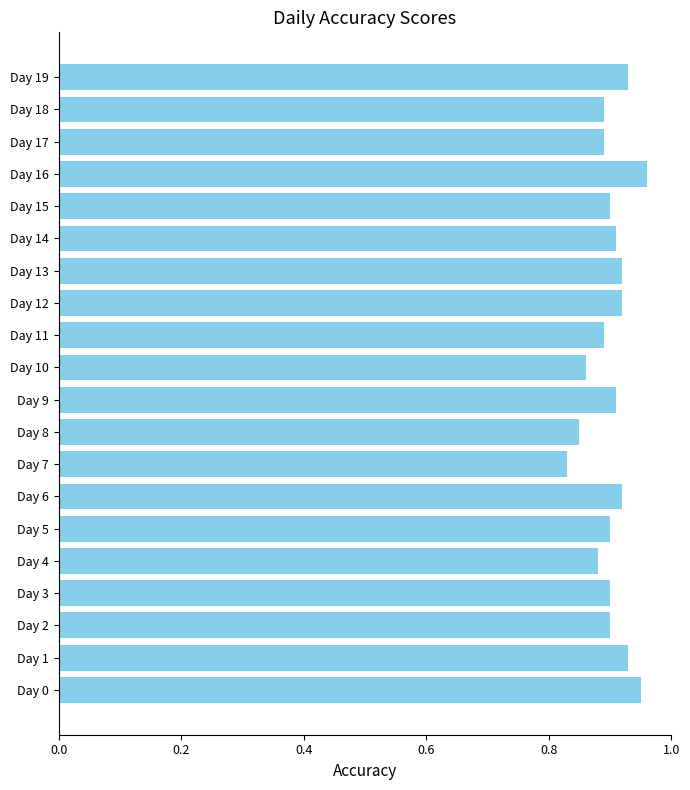

How many bars are there in total?

20